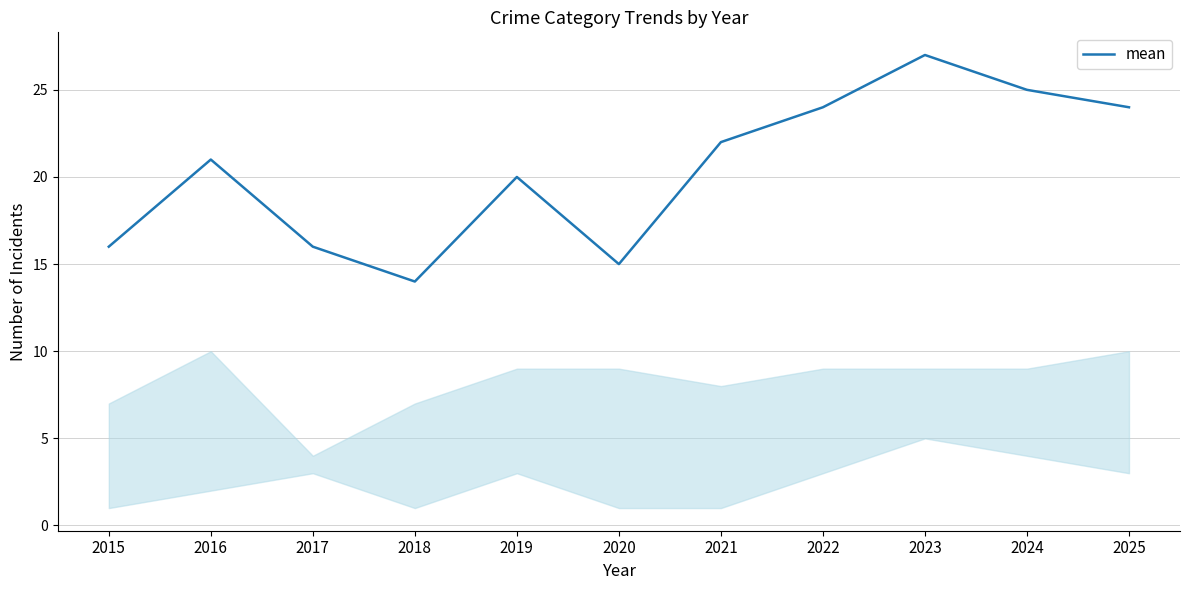

What is the ratio of the value at 2020 to the value at 2024?

0.6